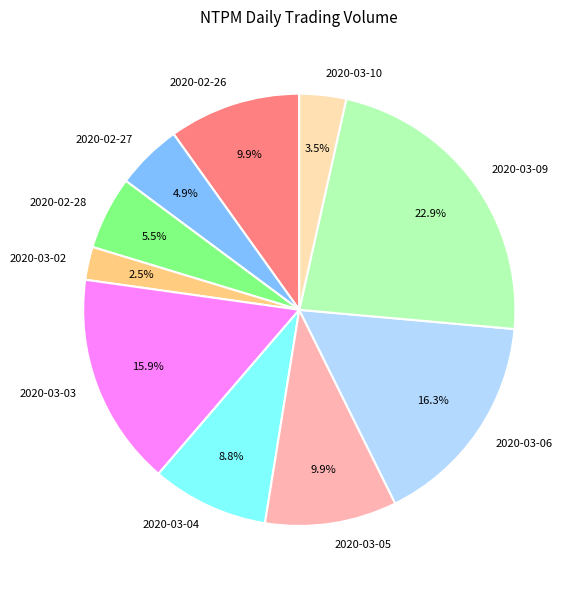

Count the number of slices in the pie.

10